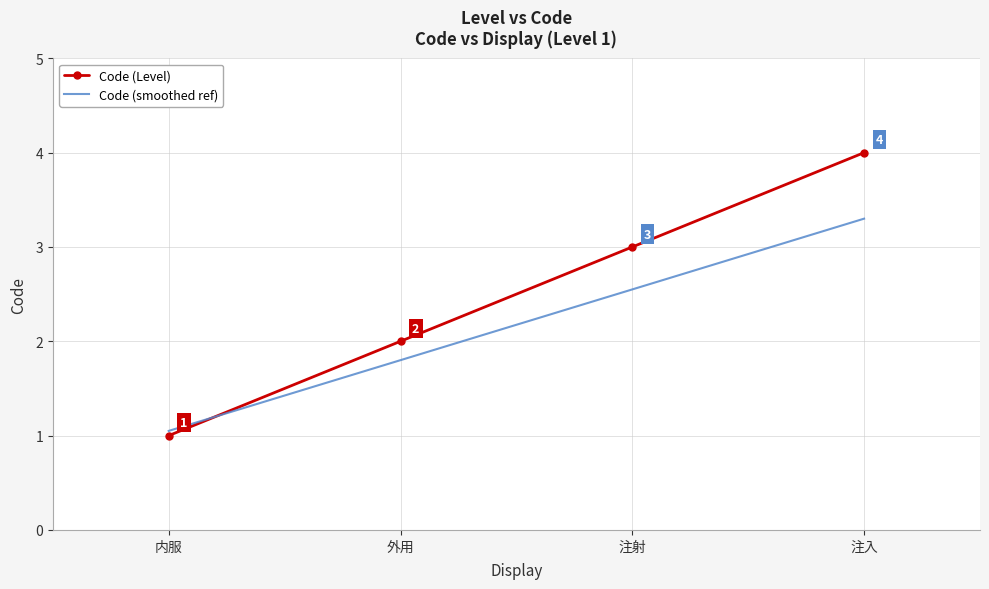

What is the sum of the values at 注入 and 内服?

5